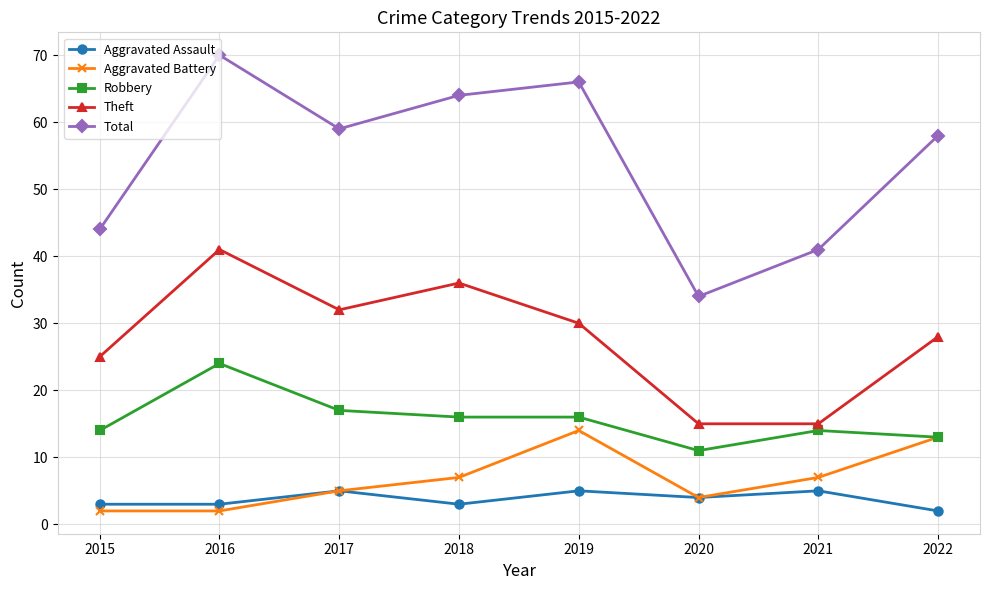

Is it true that Total equals 107 at 2016?

False